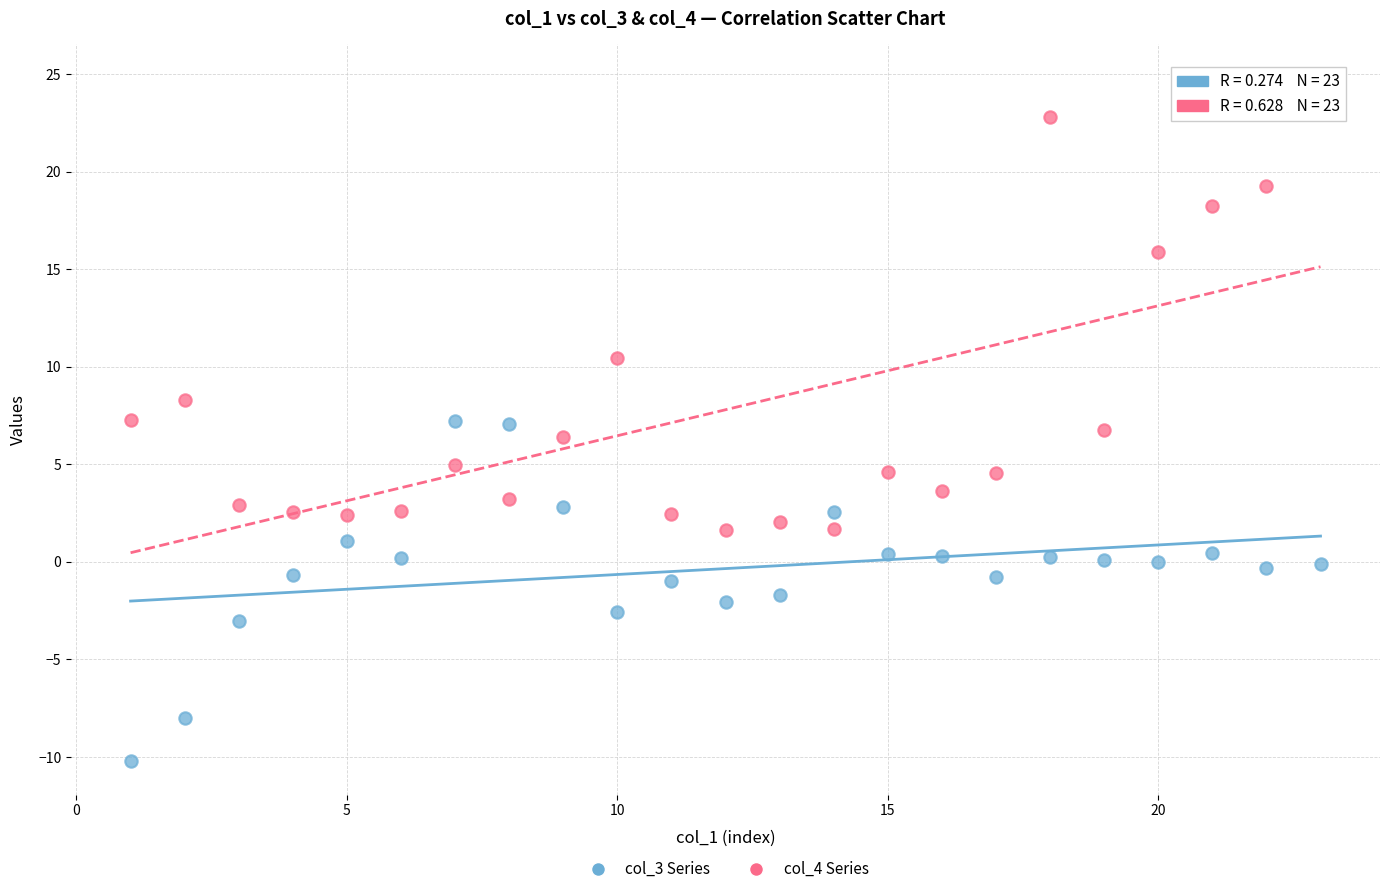

Across all data points, what is the range of Y values (max minus min)?

35.0